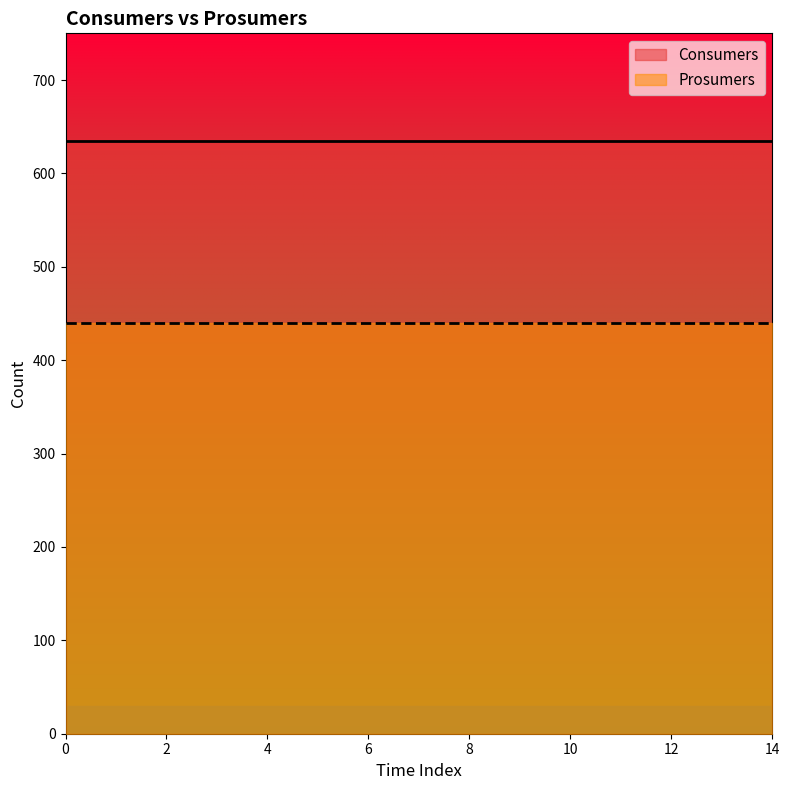

Rank the categories by Consumers value from highest to lowest.

0, 1, 2, 3, 4, 5, 6, 7, 8, 9, 10, 11, 12, 13, 14